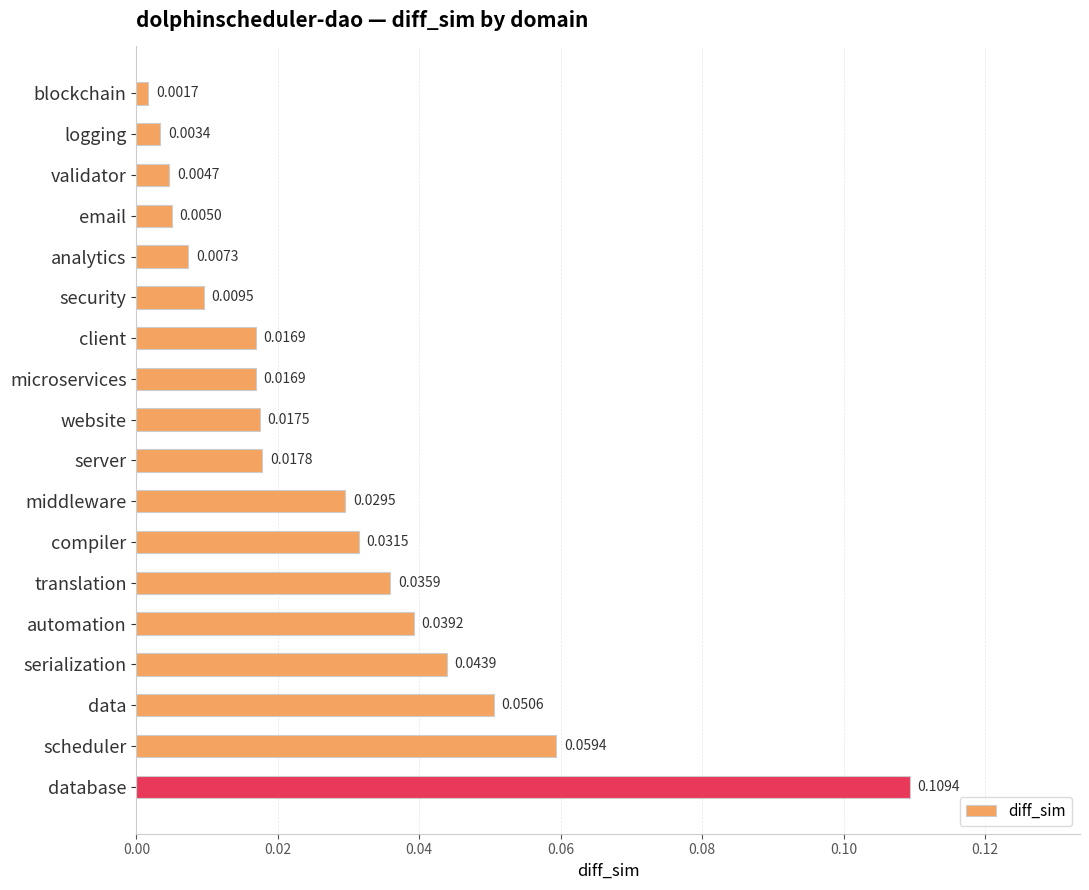

Between server and microservices, which is larger?

server